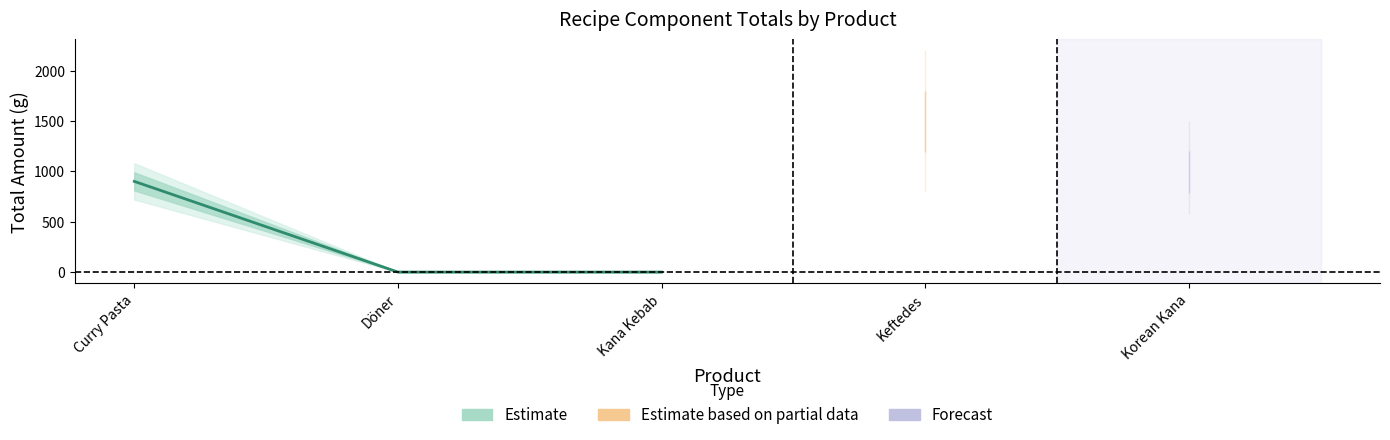

The chart shows a value of -330 at Kana Kebab. True or false?

False